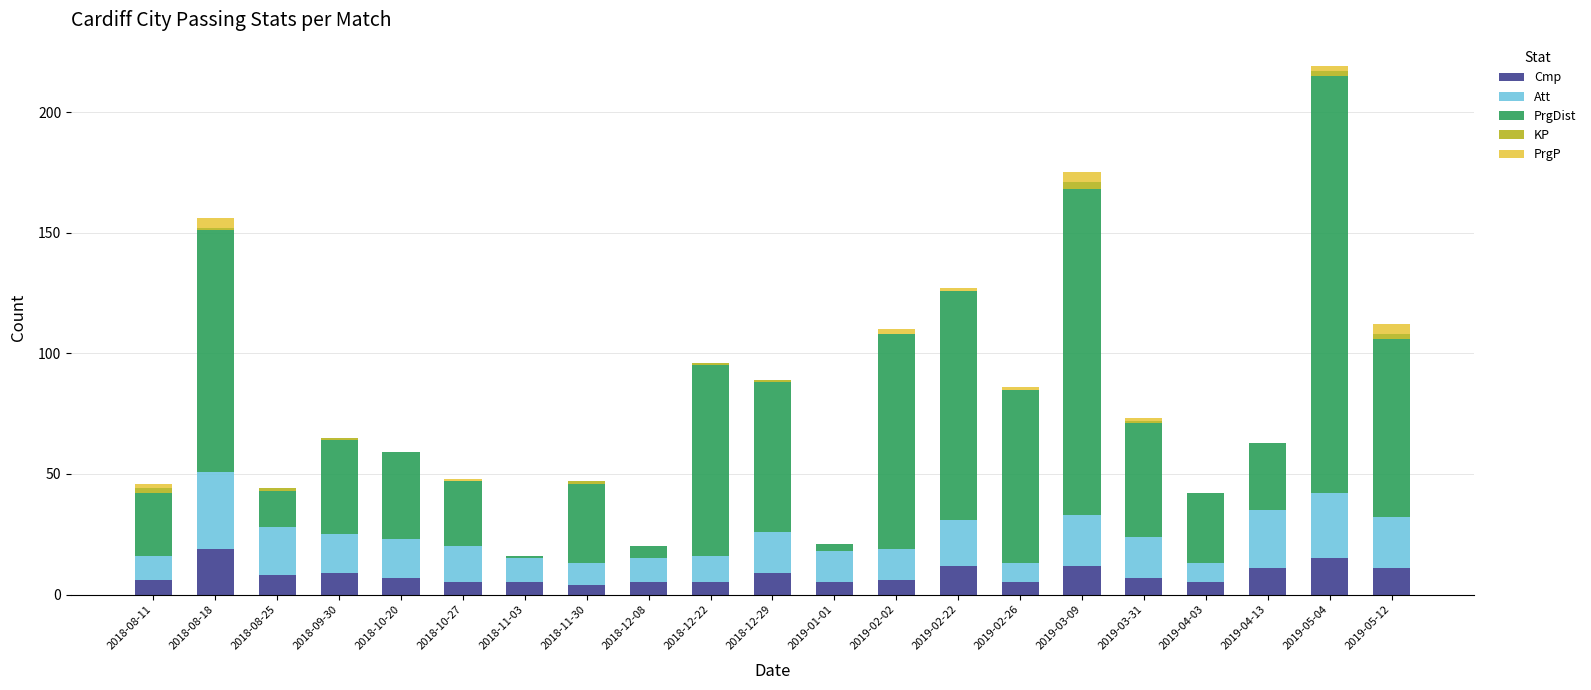

What is the maximum value for Cmp?

19